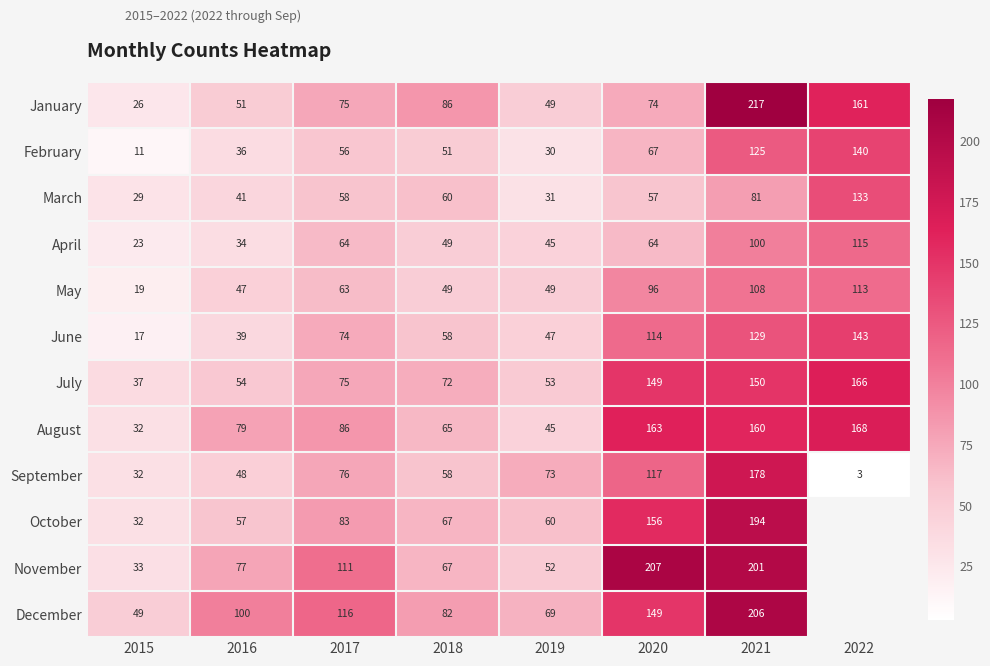

What is the difference between the highest and lowest values at 2021?

136